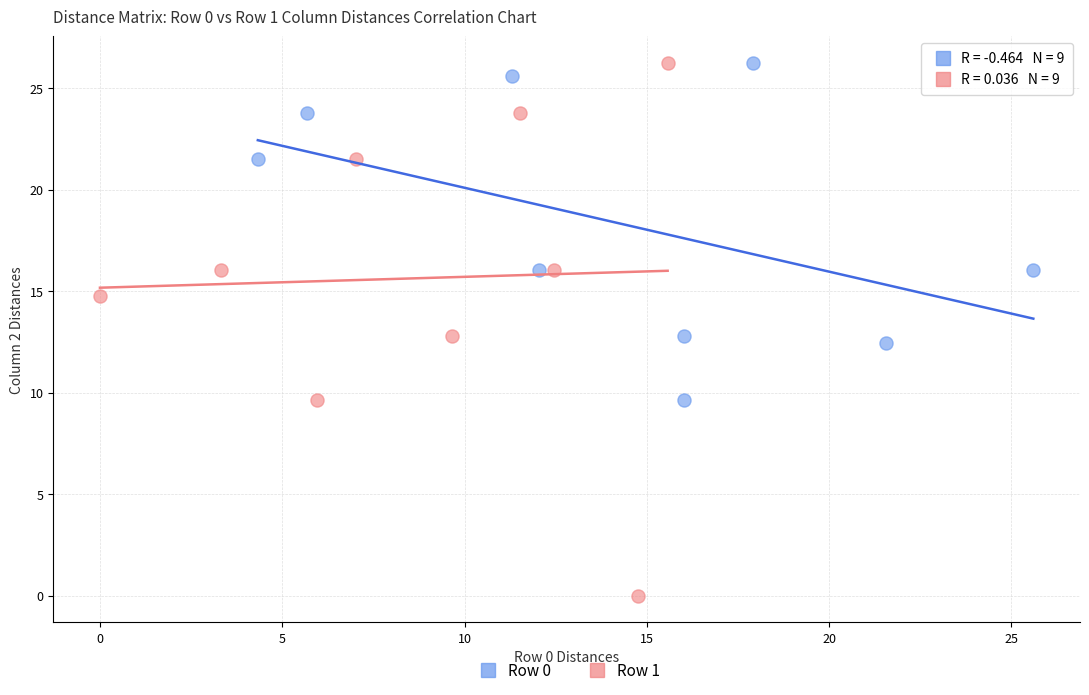

What are all the series names shown in the legend?

Row 0, Row 1